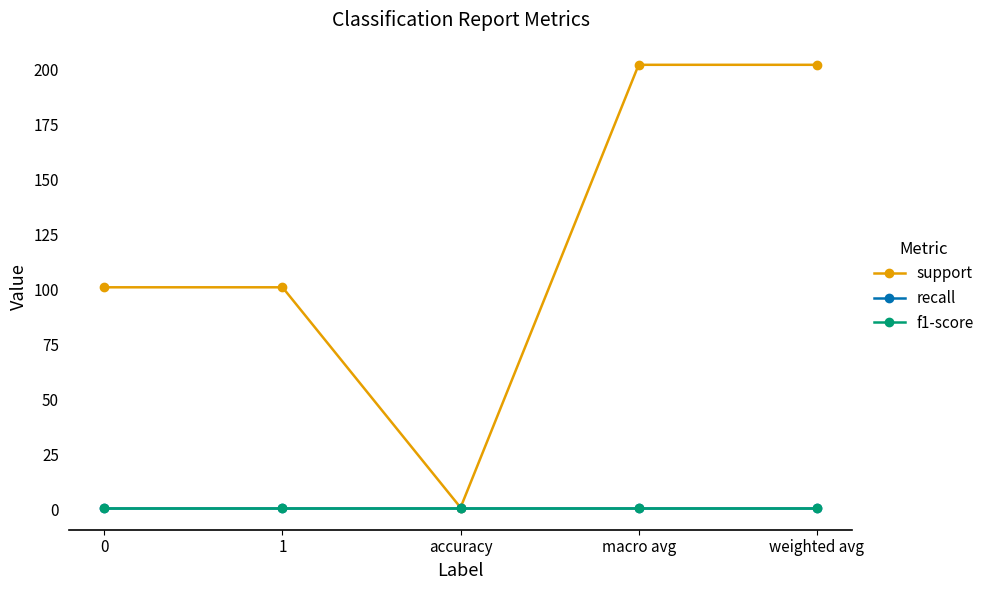

Reading left to right, list all the values displayed in this chart.

support: 101	101	1	202	202
recall: 1	1	1	1	1
f1-score: 1	1	1	1	1